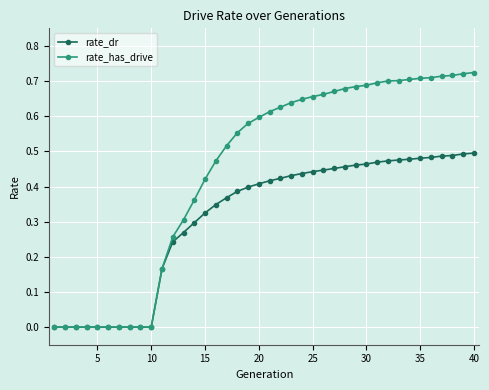

Does the chart have visible grid lines?

Yes